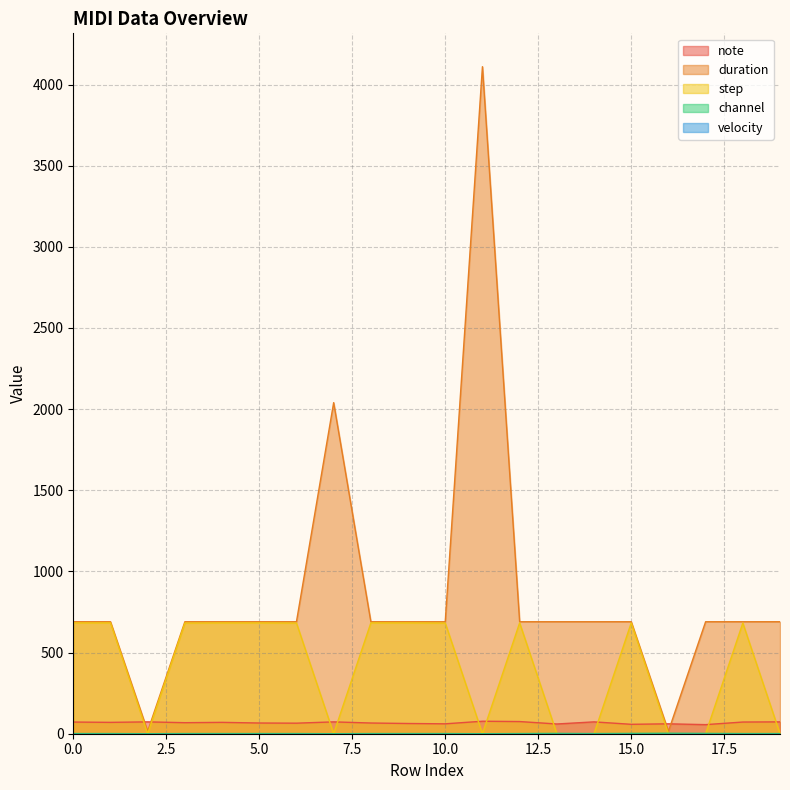

At which label does duration reach its minimum?

2